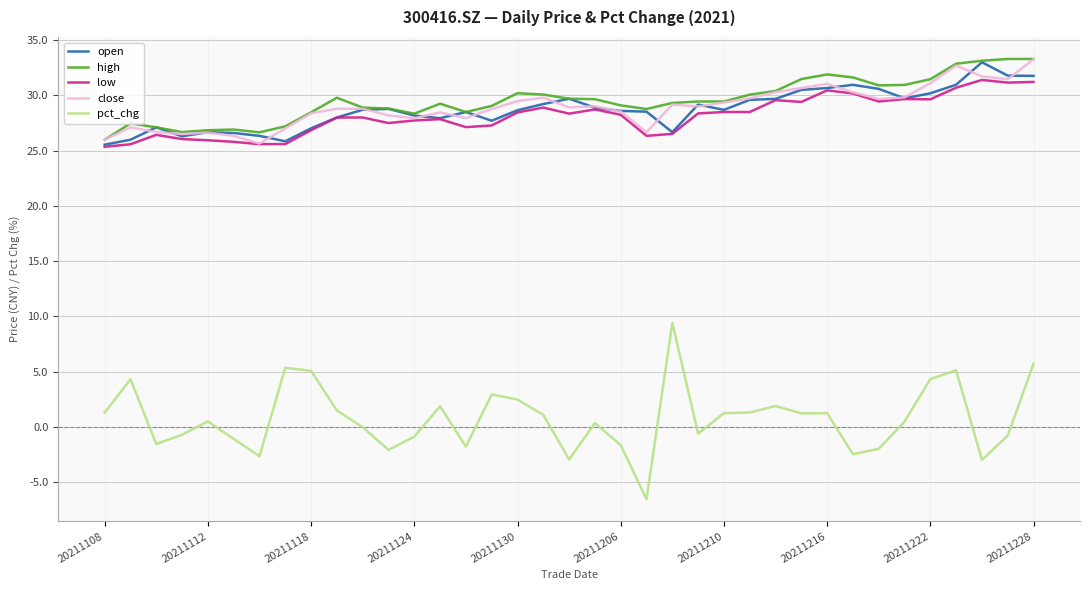

True or false: close and pct_chg cross at least once.

False